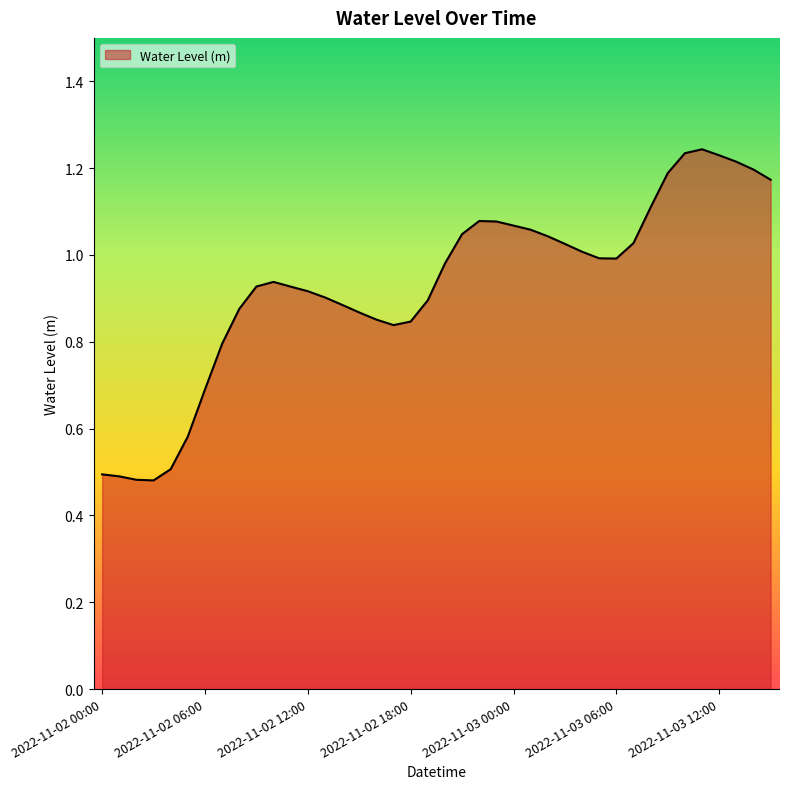

How many lines are shown in the chart?

1